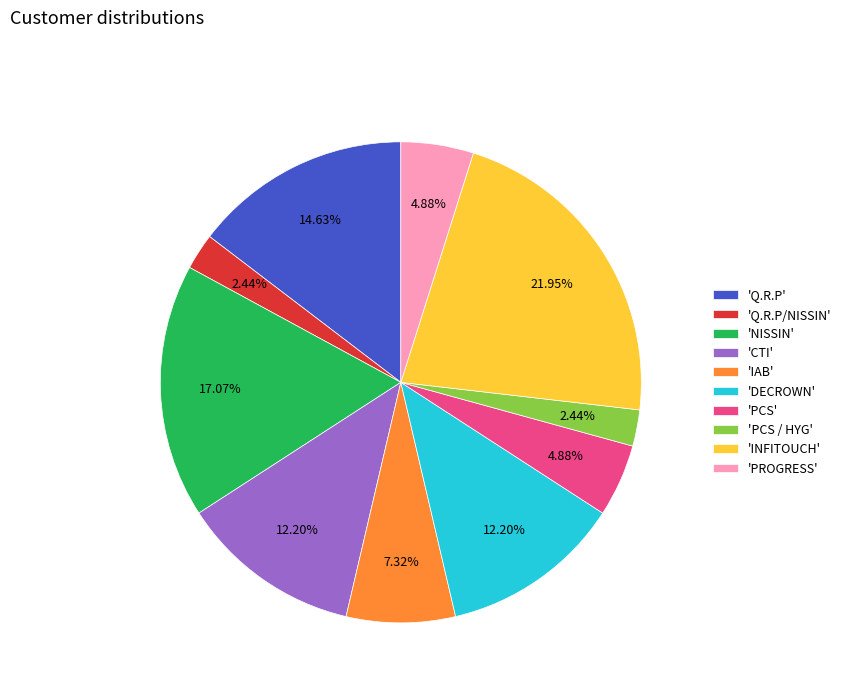

What is the largest slice in the pie chart?

'INFITOUCH'